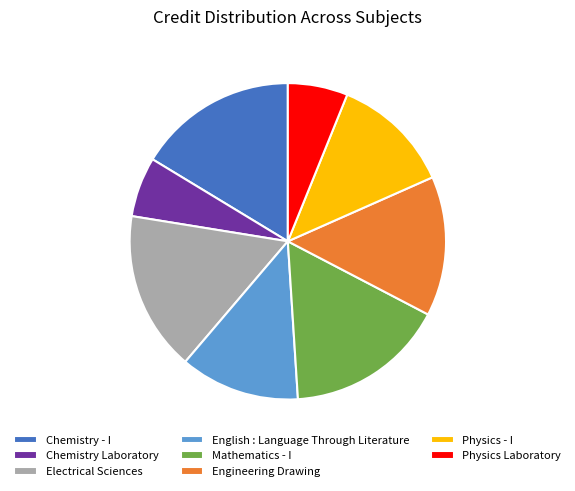

Is the sum of Chemistry - I and Engineering Drawing greater than half?

No